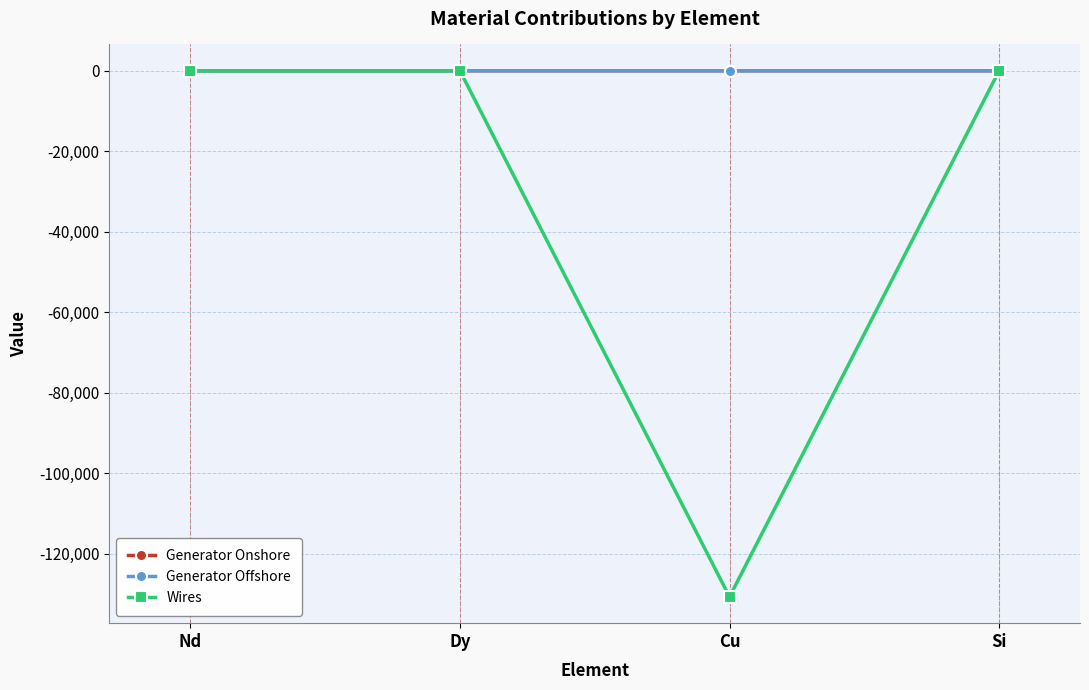

What is the smallest value displayed?

-130714.9